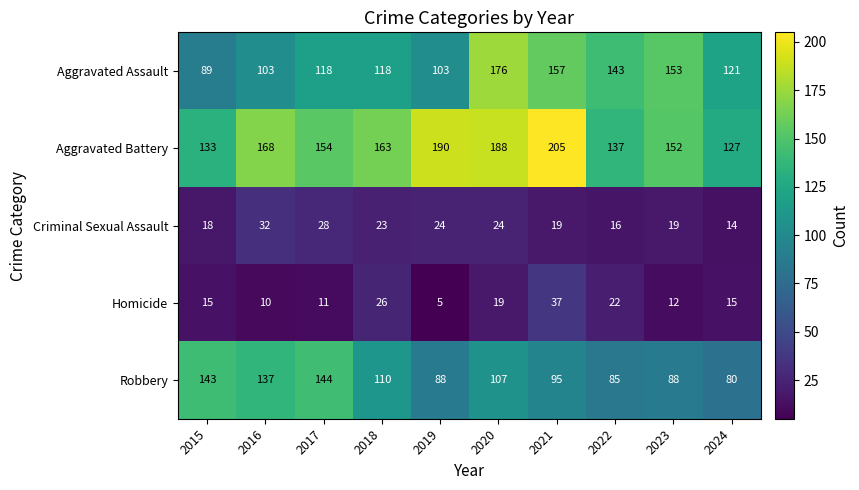

Is it true that Homicide equals 65 at 2021?

False